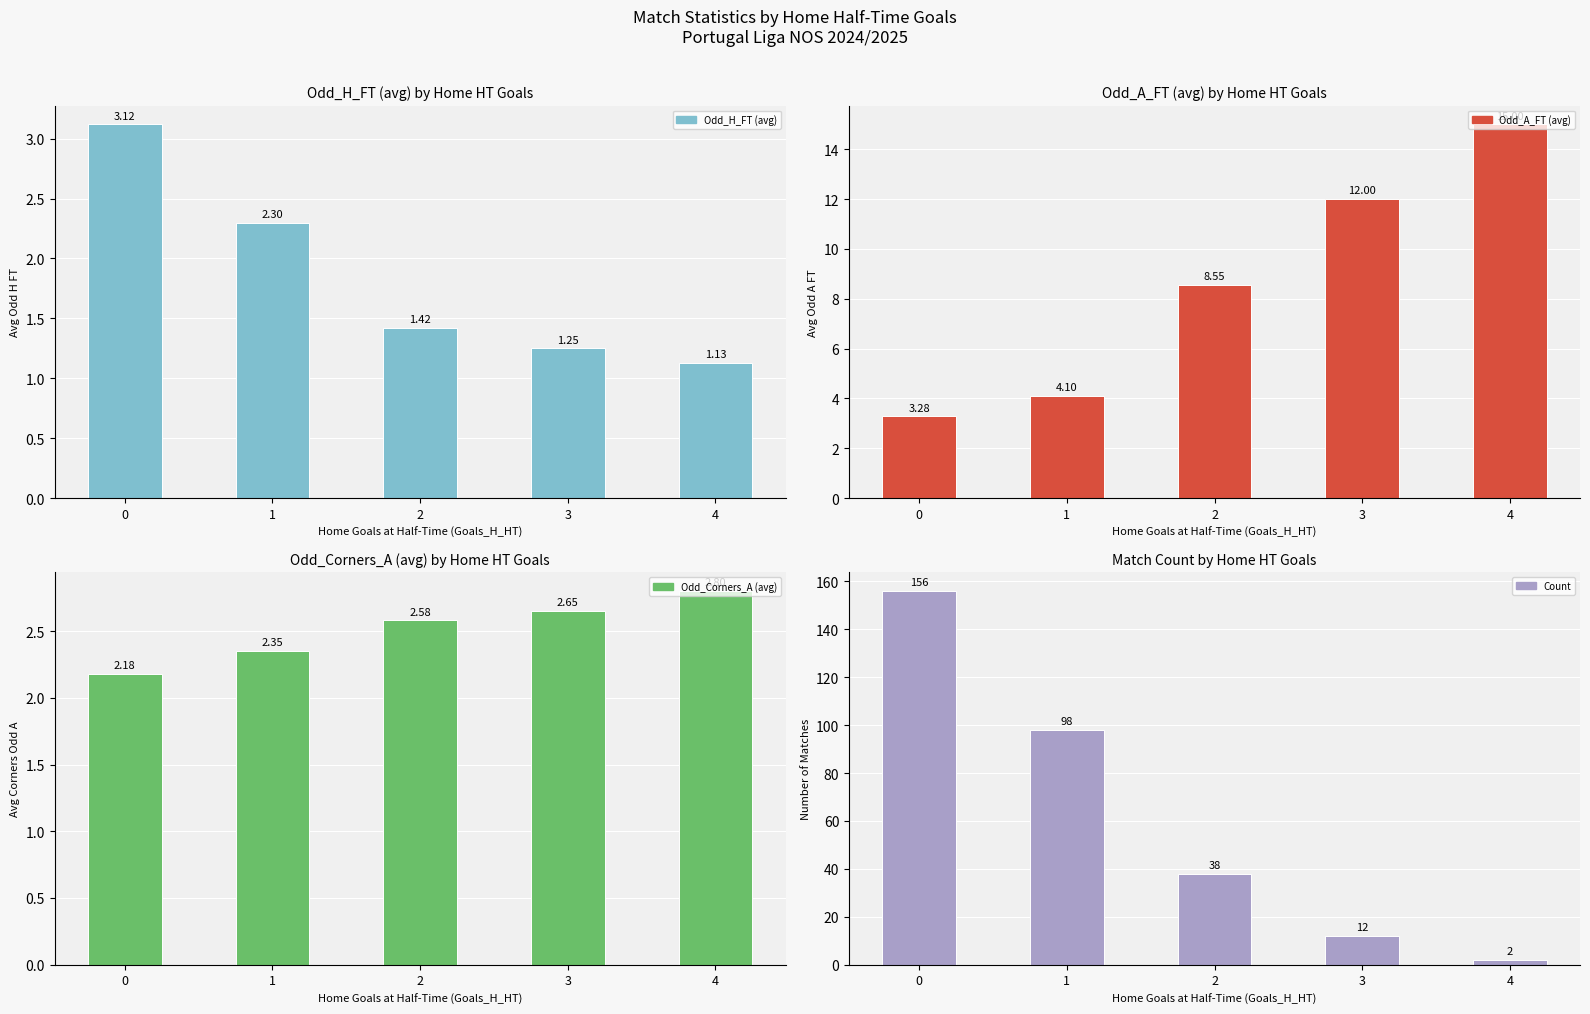

What are all the series names shown in the legend?

Odd_H_FT (avg), Odd_A_FT (avg), Odd_Corners_A (avg), Count